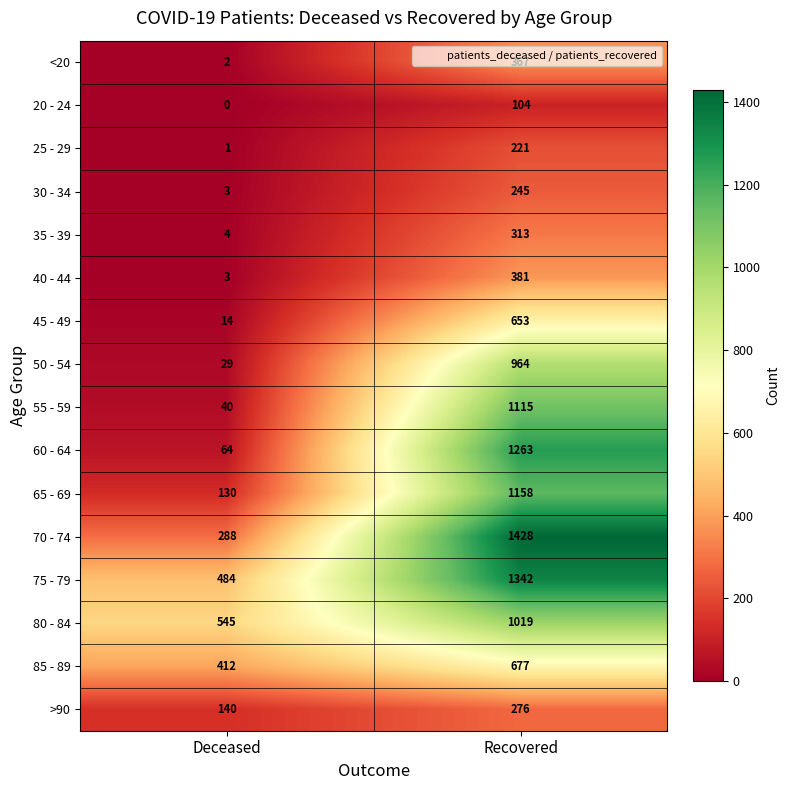

What is the average value of the 20 - 24 series?

52